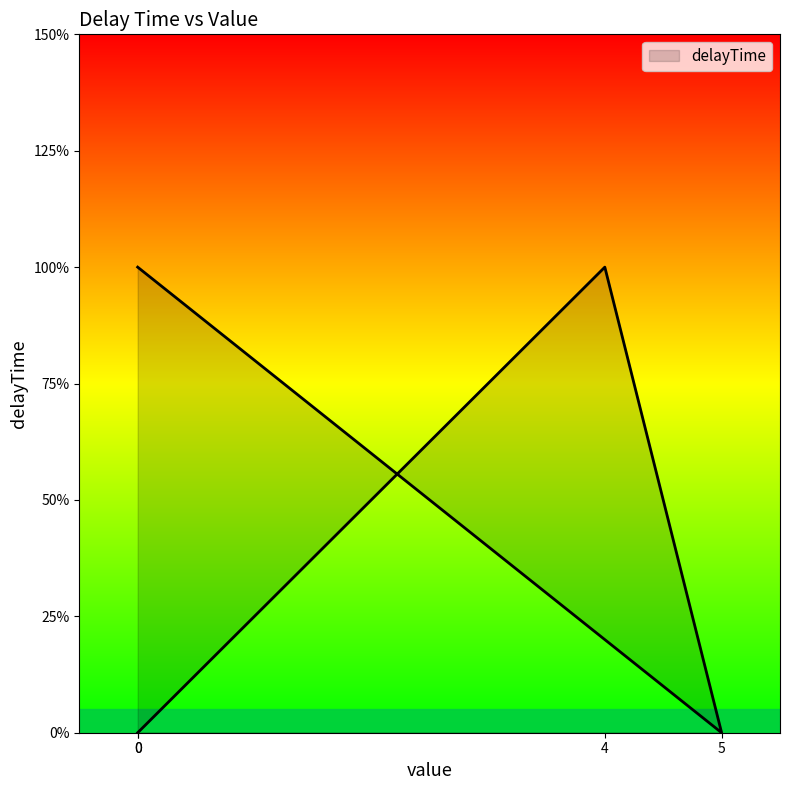

Which label corresponds to the largest value in the chart?

4